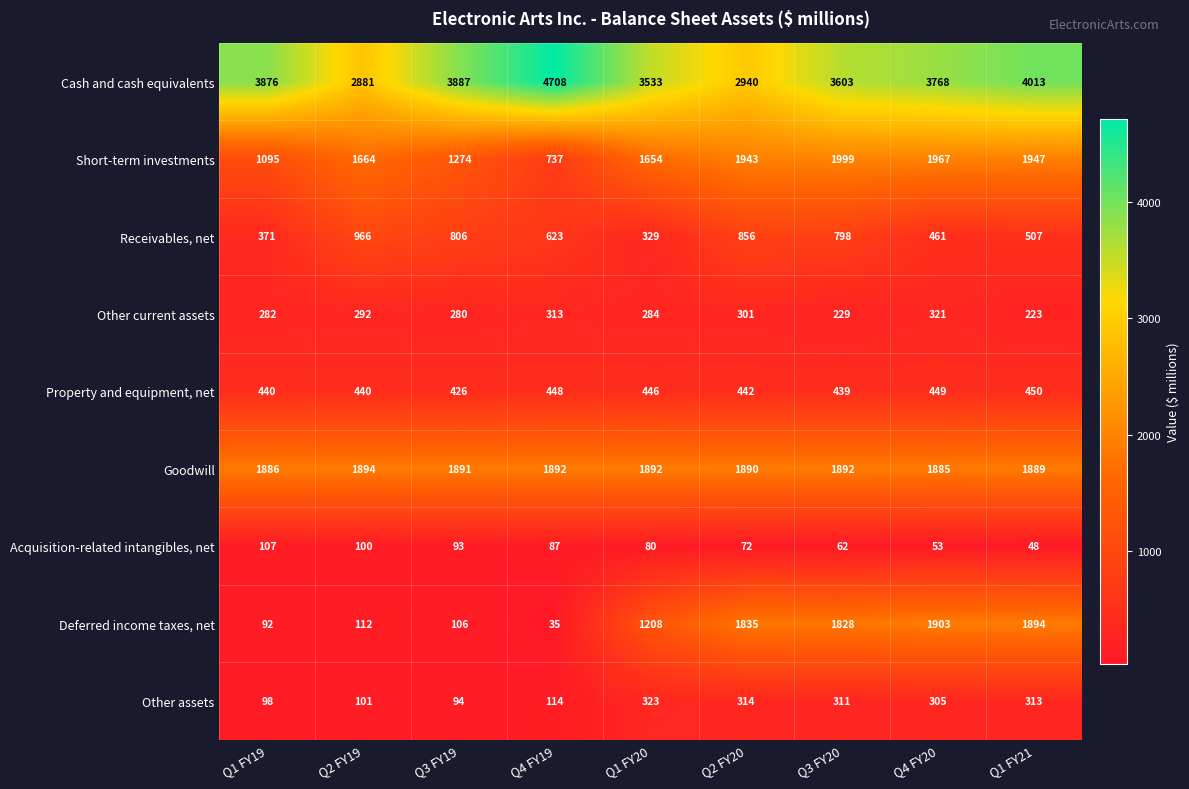

At how many categories does at least one series exceed 3662?

5